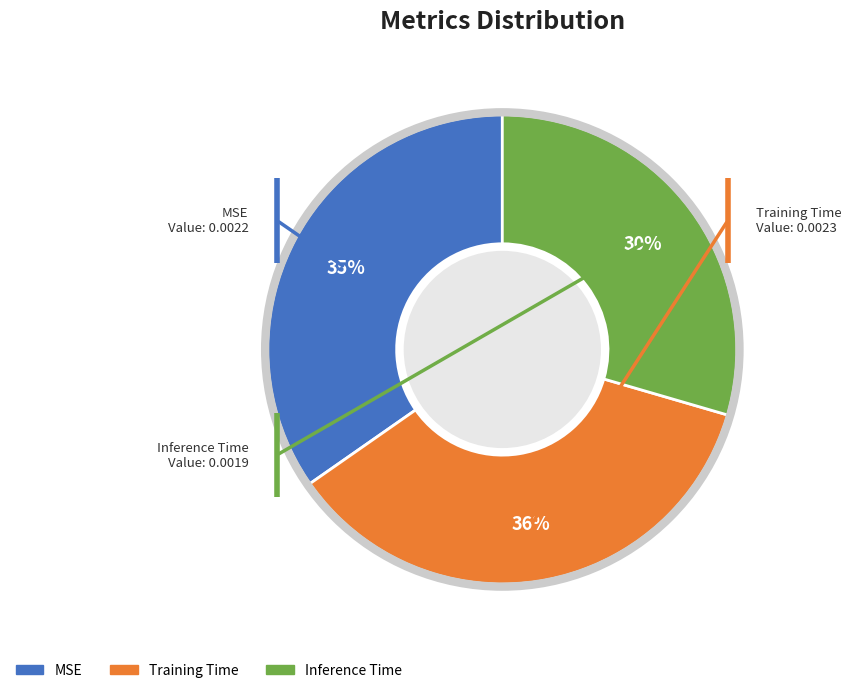

Does any single category account for the majority?

No